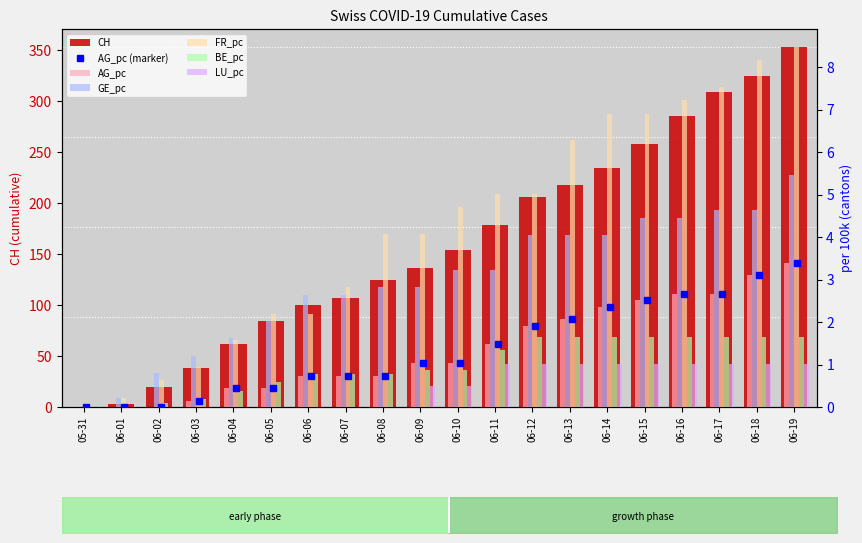

Reading right to left, transcribe all the data shown in this chart.

CH: 353.0	325.0	309.0	285.0	258.0	234.0	218.0	206.0	178.0	154.0	136.0	125.0	107.0	100.0	84.0	62.0	38.0	20.0	3.0	0.0
AG_pc: 3.4	3.1	2.7	2.7	2.5	2.4	2.1	1.9	1.5	1.0	1.0	0.7	0.7	0.7	0.4	0.4	0.1	0.0	0.0	0.0
GE_pc: 5.5	4.6	4.6	4.4	4.4	4.0	4.0	4.0	3.2	3.2	2.8	2.8	2.6	2.6	2.0	1.6	1.2	0.8	0.2	0.0
FR_pc: 8.5	8.2	7.5	7.2	6.9	6.9	6.3	5.0	5.0	4.7	4.1	4.1	2.8	2.2	2.2	1.6	0.9	0.6	0.2	0.0
BE_pc: 1.6	1.6	1.6	1.6	1.6	1.6	1.6	1.6	1.4	0.9	0.9	0.8	0.8	0.8	0.6	0.4	0.2	0.1	0.0	0.0
LU_pc: 1.0	1.0	1.0	1.0	1.0	1.0	1.0	1.0	1.0	0.5	0.5	0.0	0.0	0.0	0.0	0.0	0.0	0.0	0.0	0.0